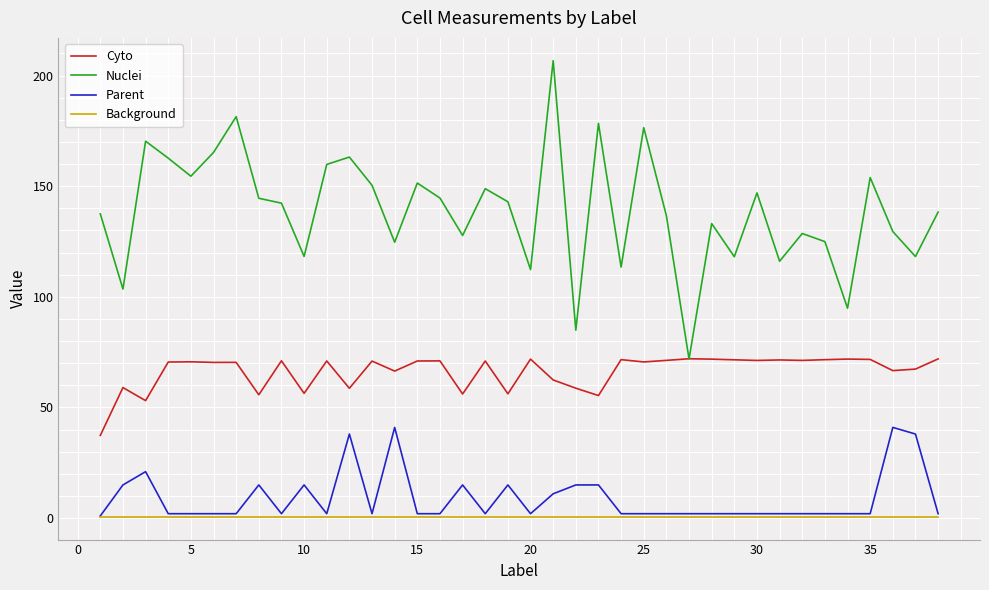

True or false: Background and Nuclei intersect in this chart.

False